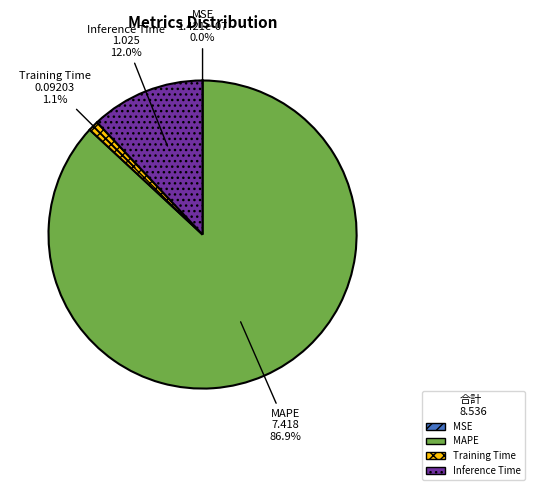

True or false: Inference Time accounts for 12% of the total.

True